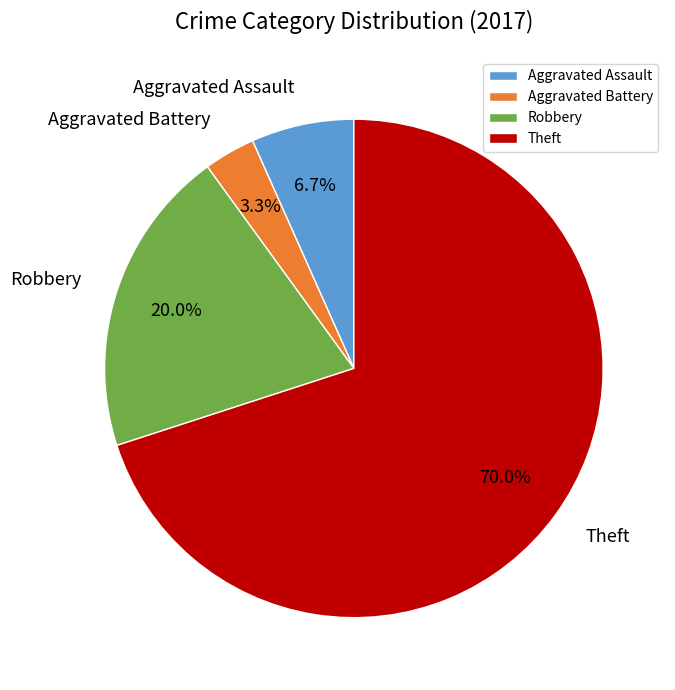

Which has a higher value, Robbery or Aggravated Battery?

Robbery